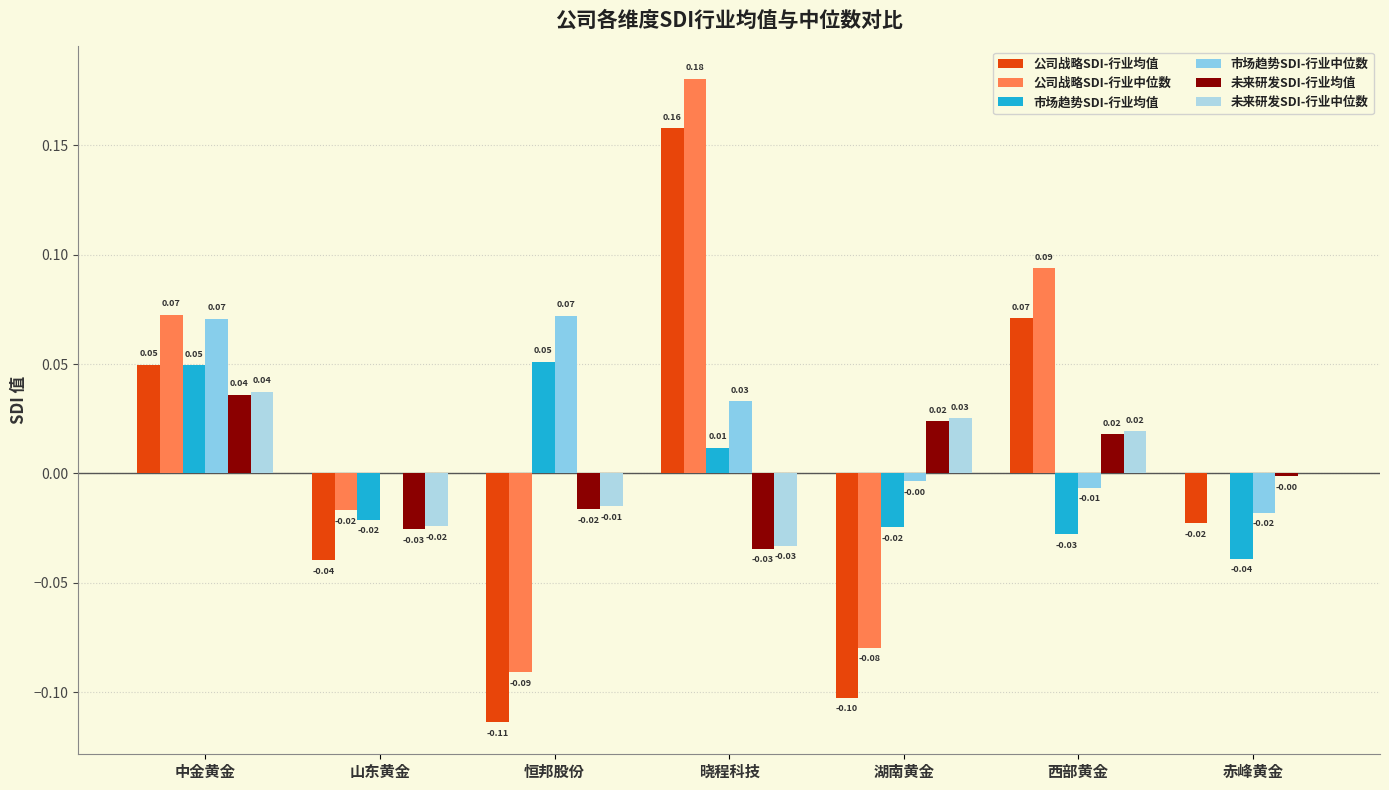

The 未来研发SDI-行业中位数 series shows 0.0 at 西部黄金. True or false?

True